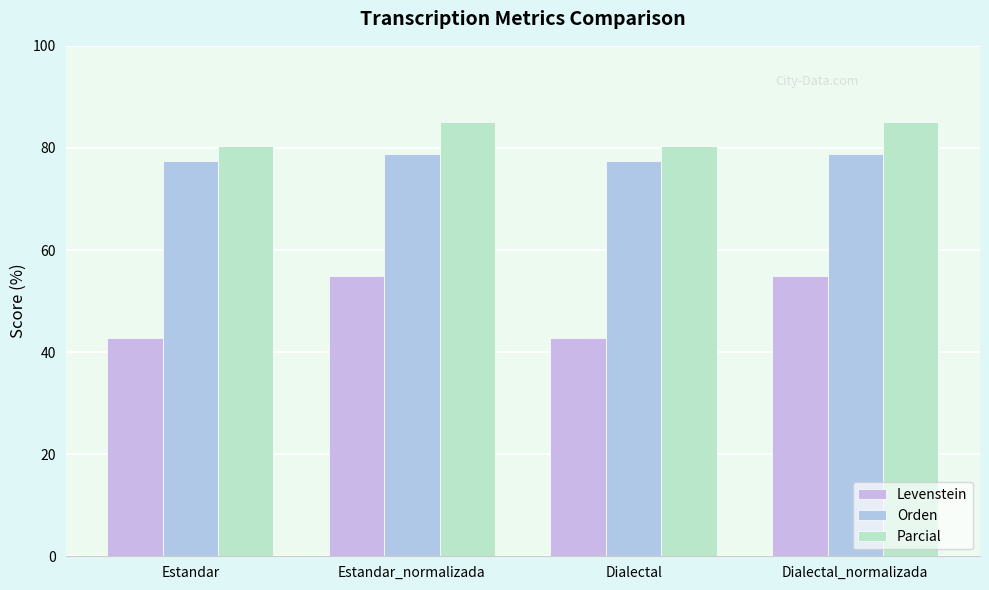

At Estandar_normalizada, list the series in order from smallest to largest.

Levenstein, Orden, Parcial